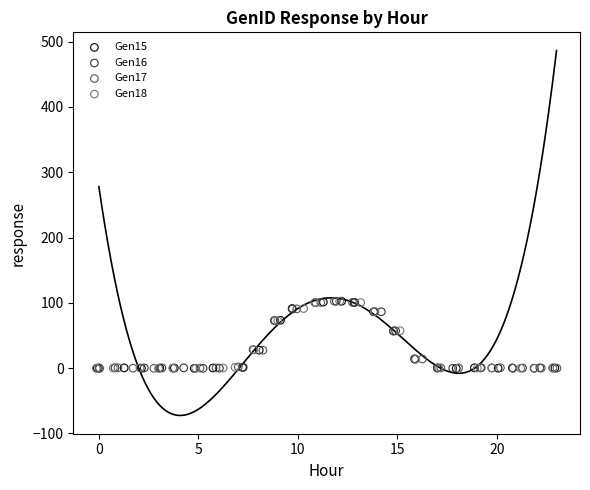

What are all the series names shown in the legend?

Gen15, Gen16, Gen17, Gen18